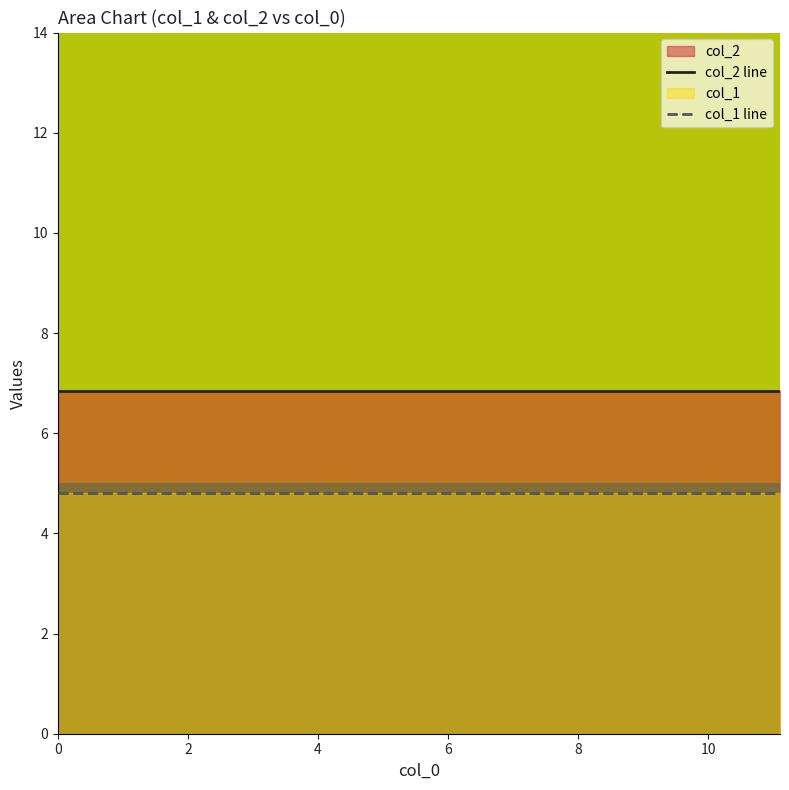

What is the minimum value shown in the chart?

4.8